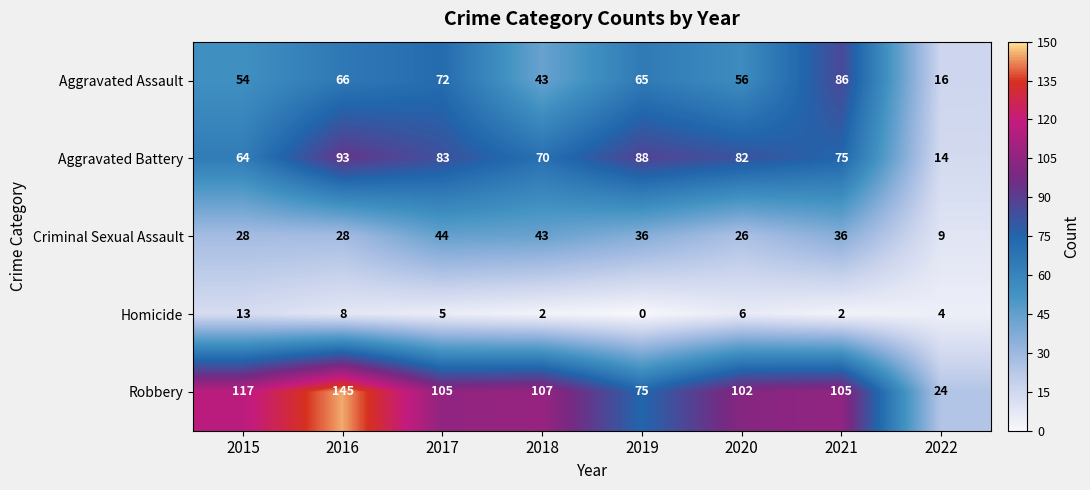

What is the sum of all Aggravated Battery values?

569